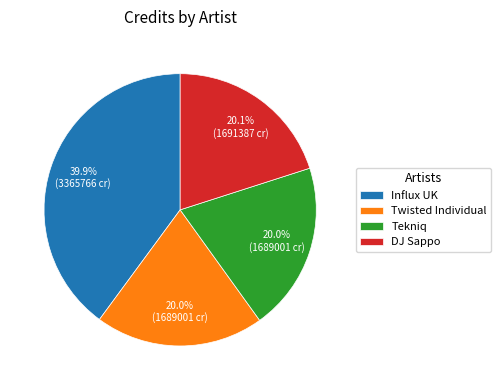

Which category has the biggest portion of the pie?

Influx UK